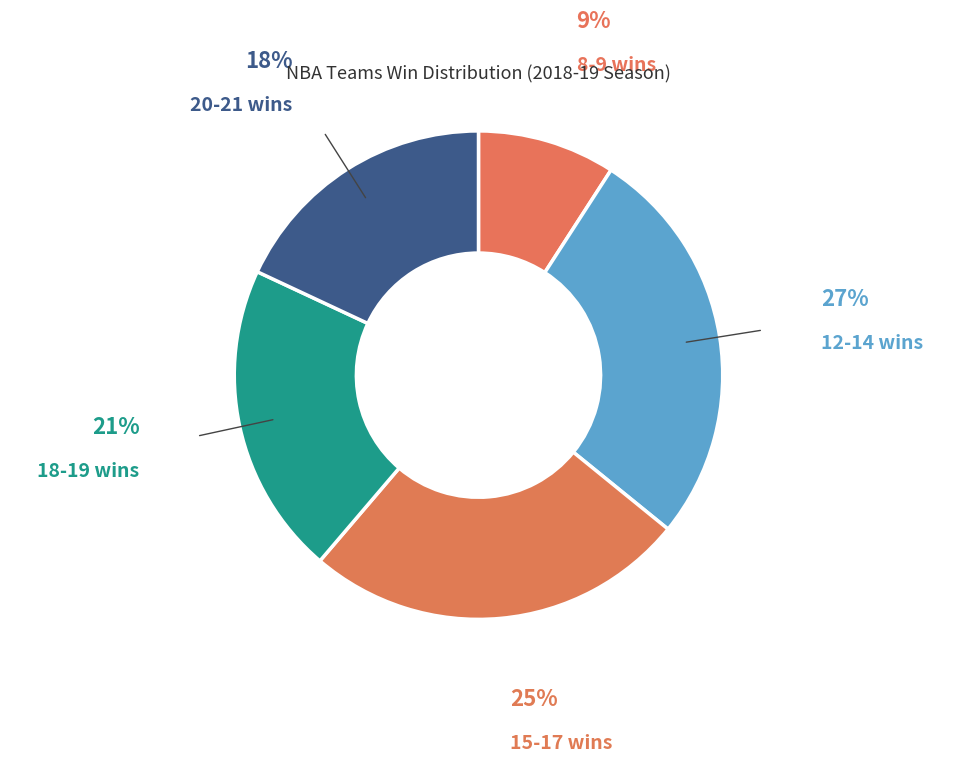

Is the sum of 15-17 wins and 8-9 wins greater than half?

No